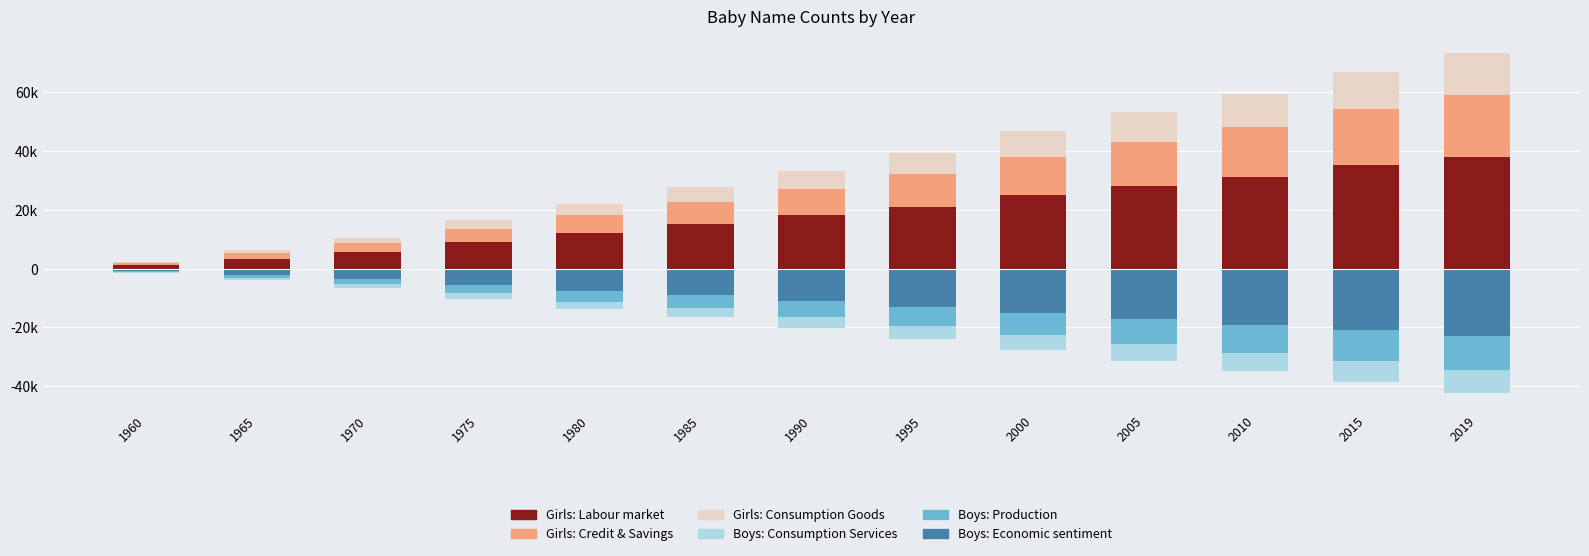

At which label does Girls (Consumption) reach its peak?

2019